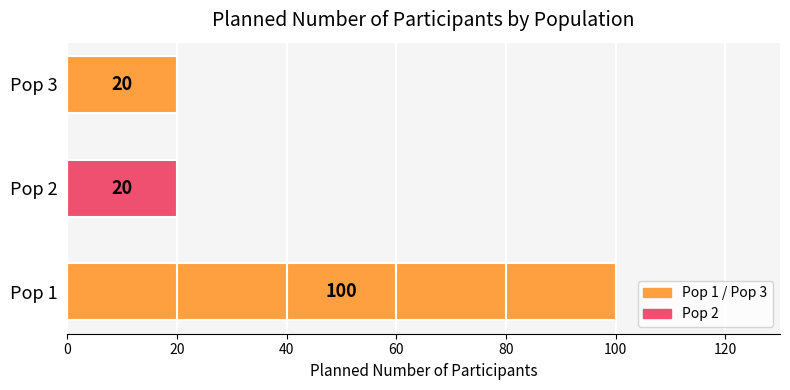

What is the ratio of the value at Pop 3 to the value at Pop 2?

1.0